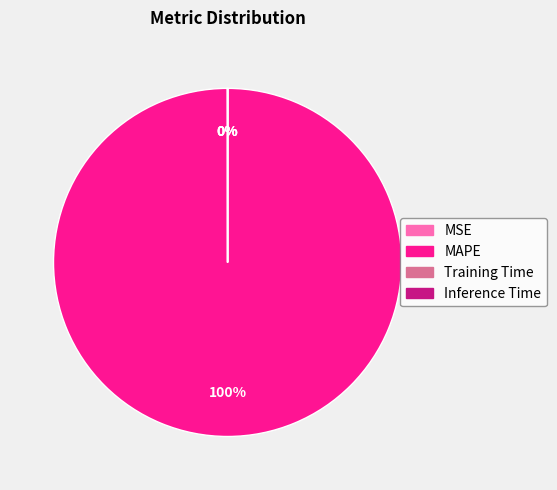

Which slice is the largest?

MAPE